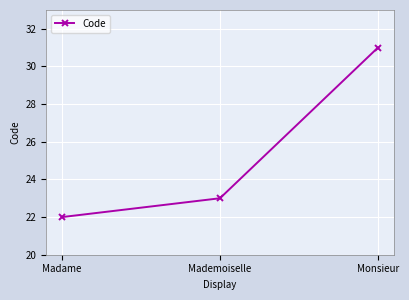

What is the sum of the values at Madame and Monsieur?

53